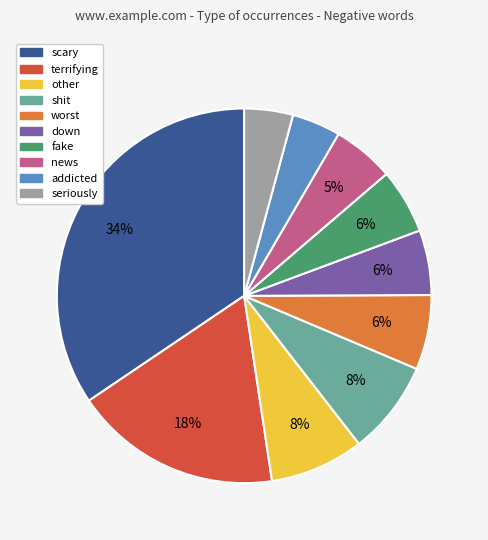

Which category has the biggest portion of the pie?

scary